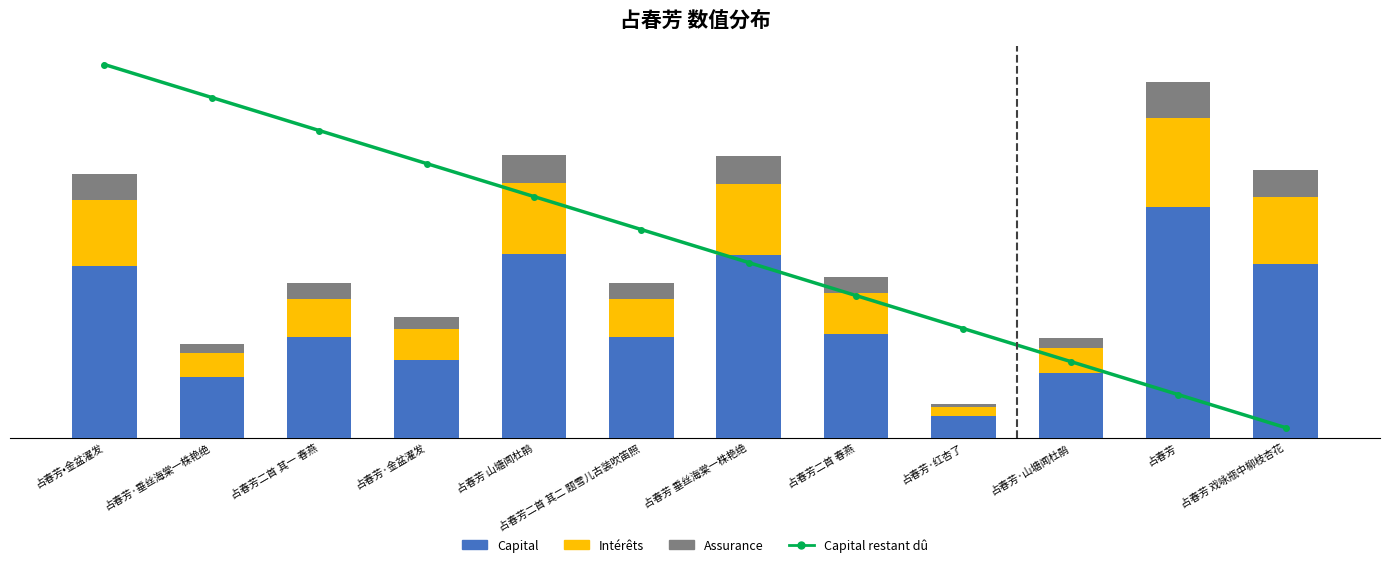

True or false: Capital has a value of 534041.3 at 占春芳 垂丝海棠一株艳绝.

True